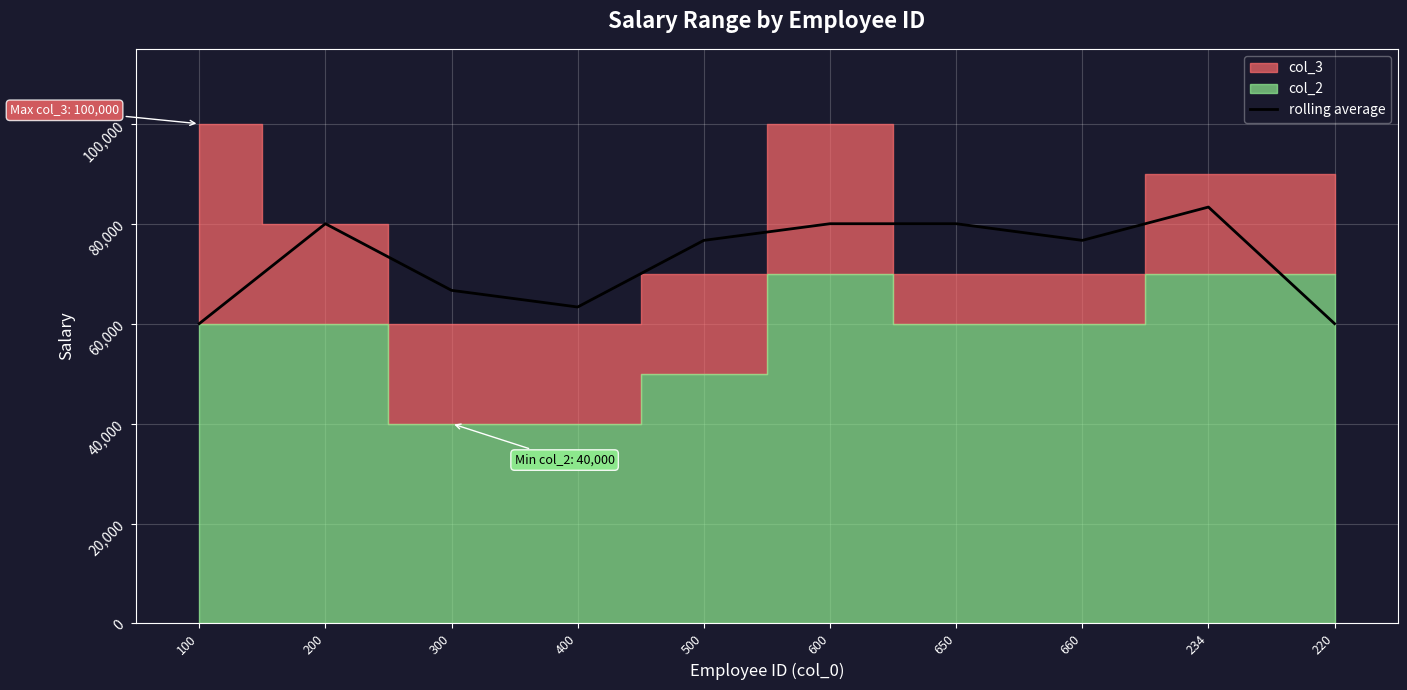

How many points are higher than both their immediate neighbors (excluding endpoints)?

2